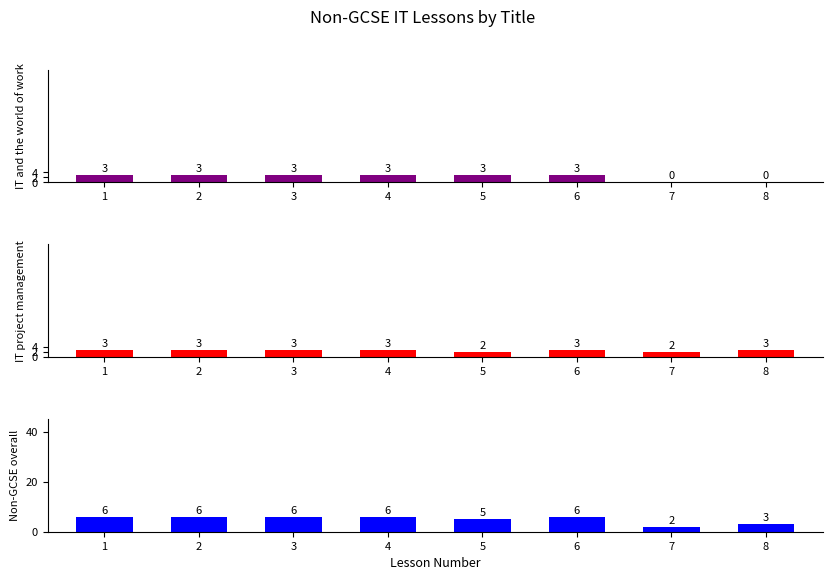

Count the number of categories in the chart.

8